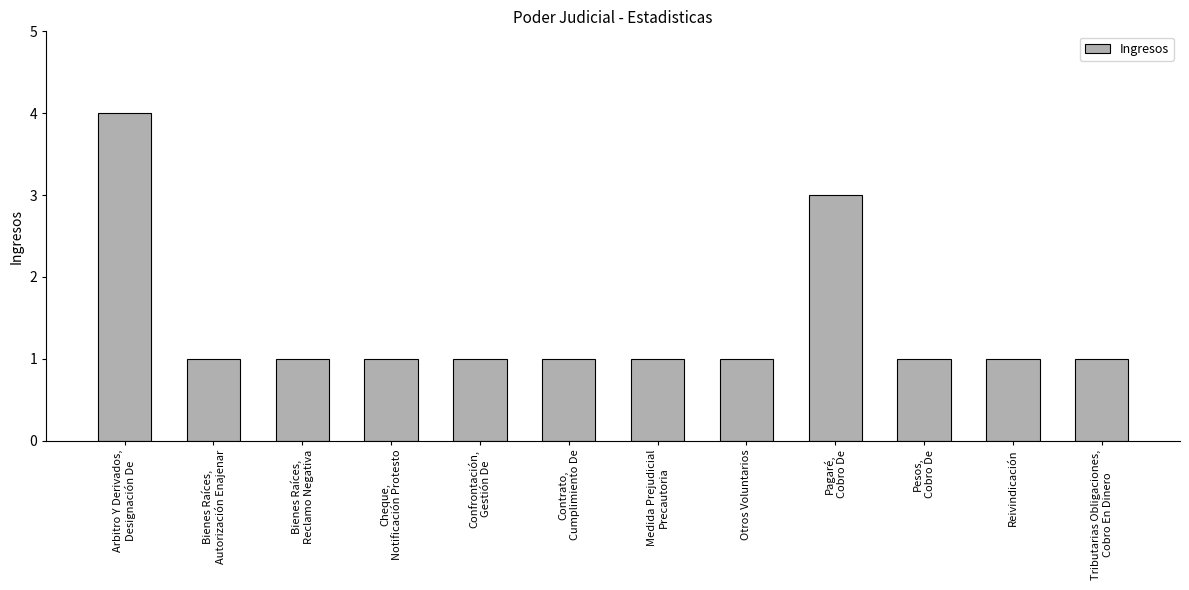

What position from the right is Cheque,
Notificación Protesto?

9